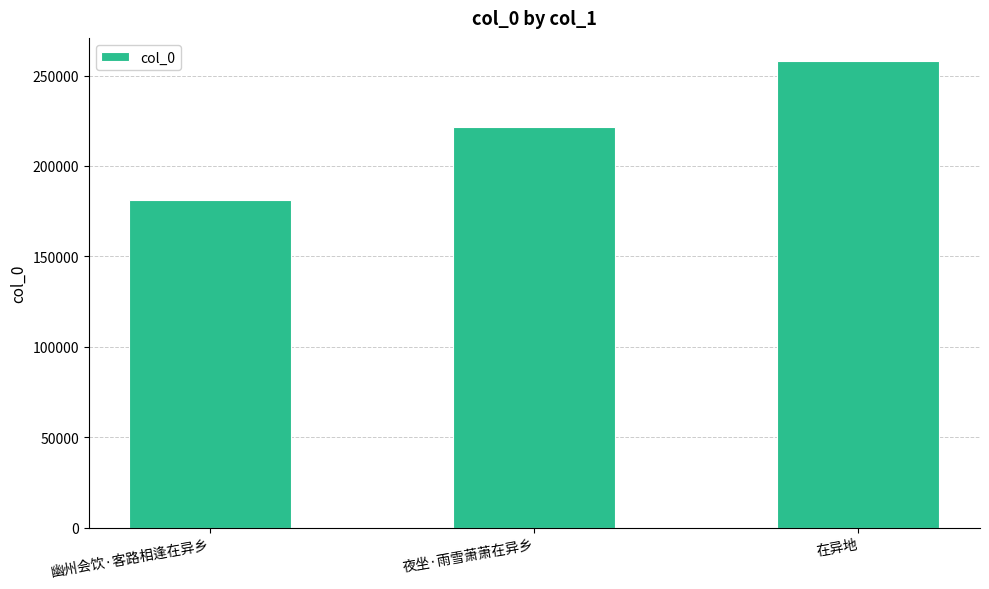

What is the ratio of the value at 夜坐·雨雪萧萧在异乡 to the value at 幽州会饮·客路相逢在异乡?

1.2